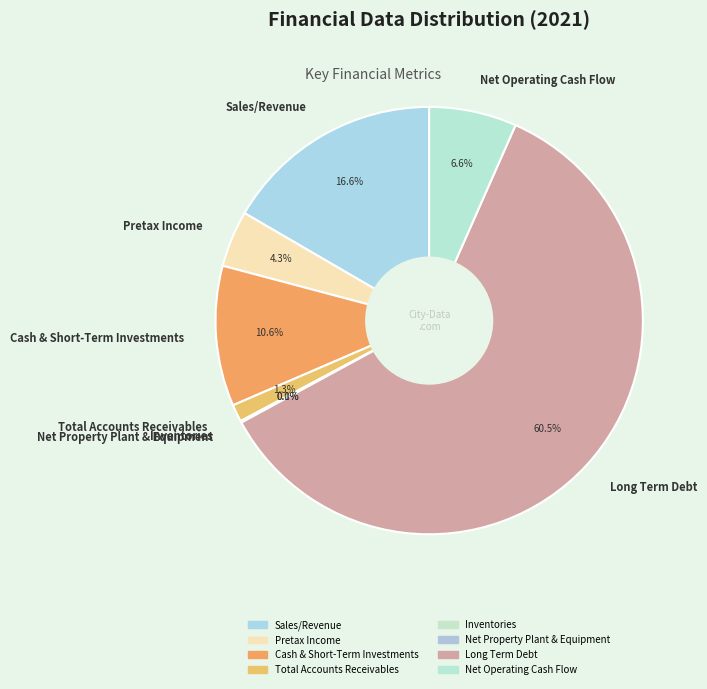

Is it true that Pretax Income is 18% of the pie?

False